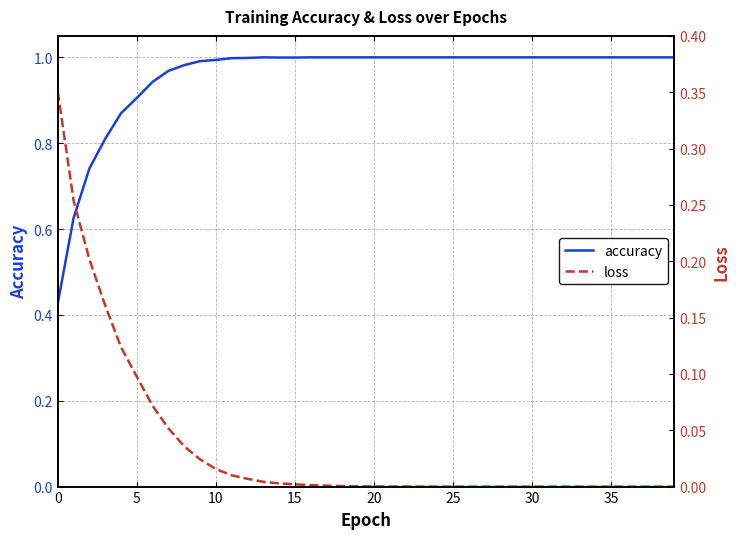

At how many categories does at least one series exceed 0?

40